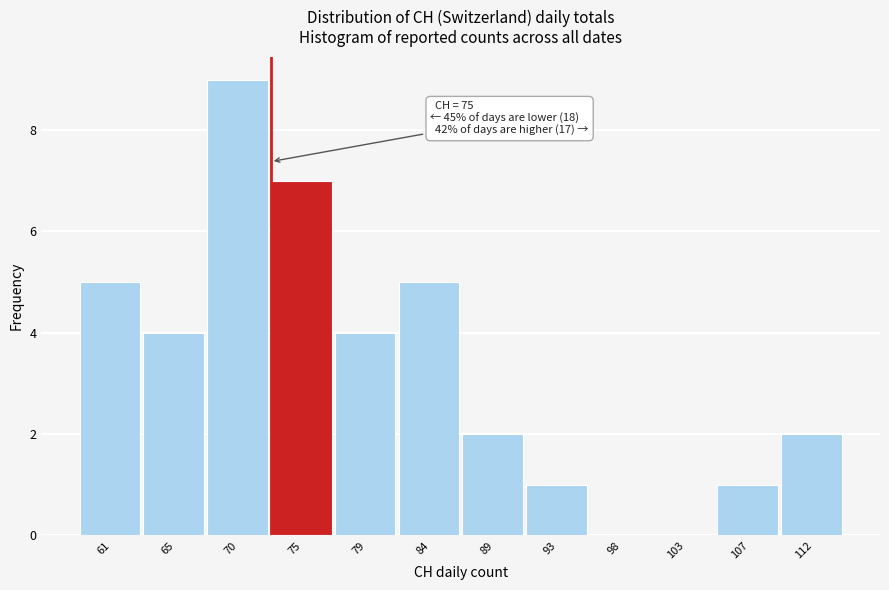

Reading left to right, extract all data points from this chart.

61=5	65=4	70=9	75=7	79=4	84=5	89=2	93=1	98=0	103=0	107=1	112=2